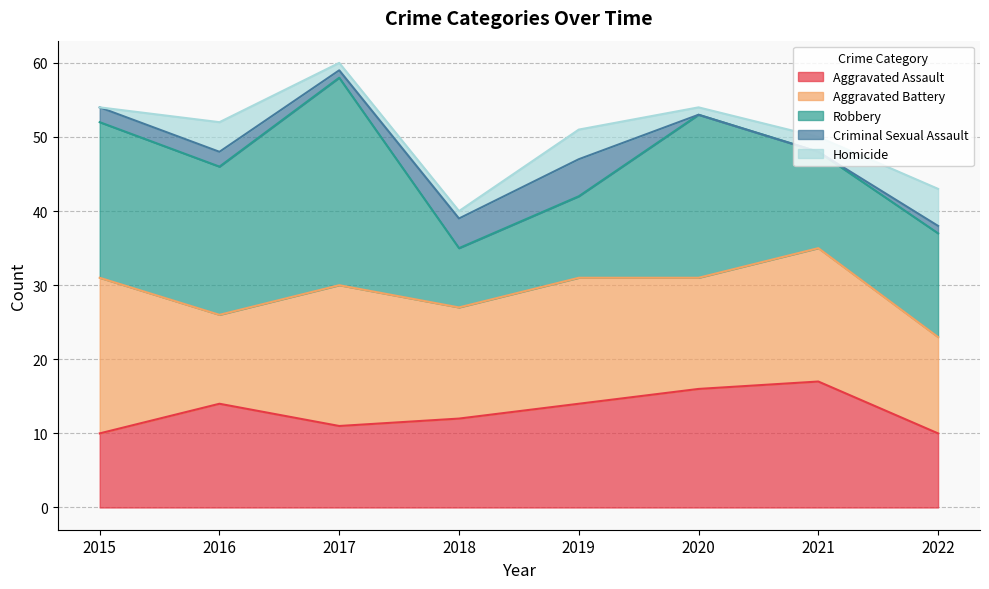

Does the chart display data point markers on the line(s)?

No